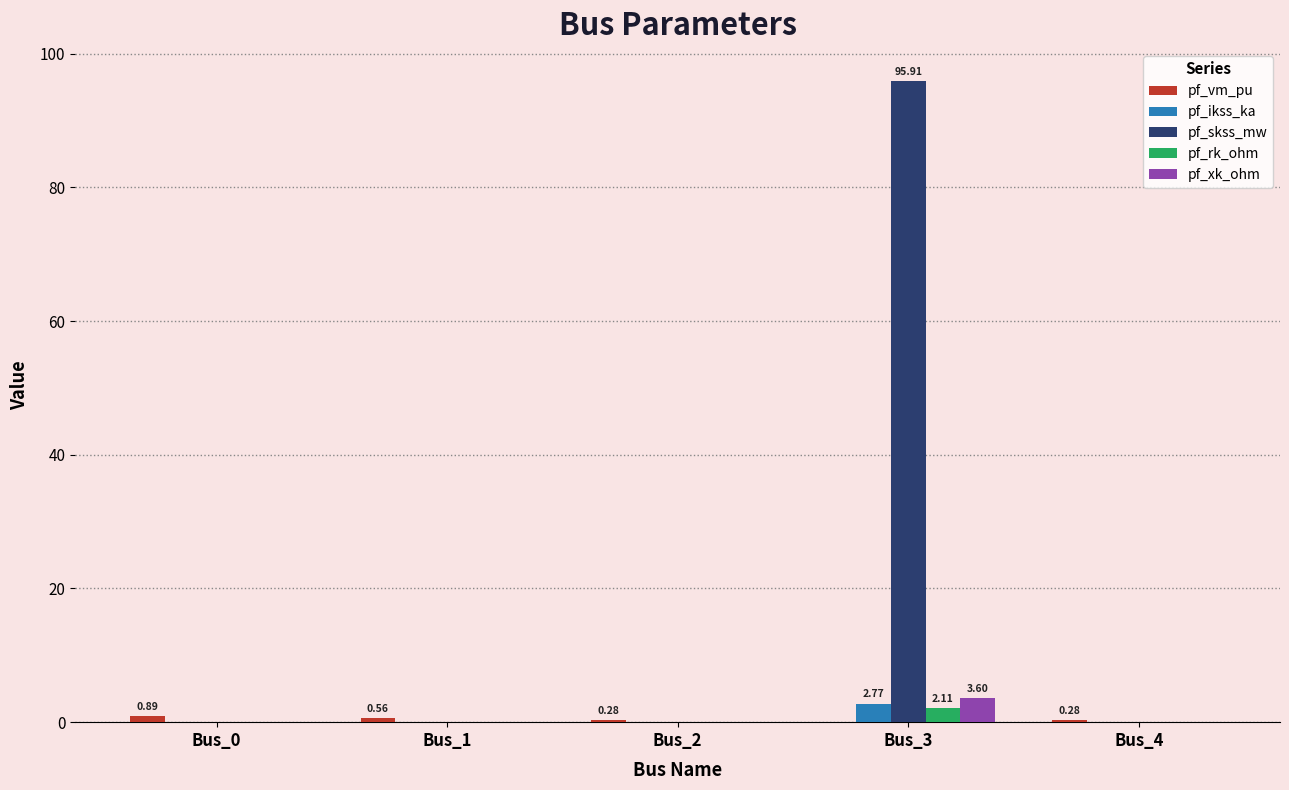

Which series has the widest spread of values?

pf_skss_mw